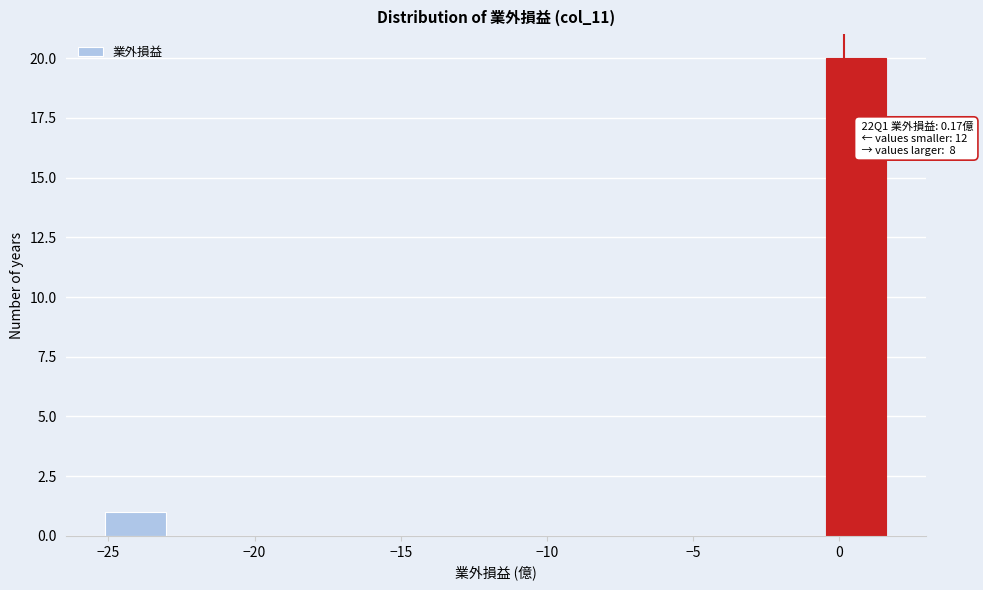

Which range on the x-axis has the tallest bar?

-0.5 to 1.5